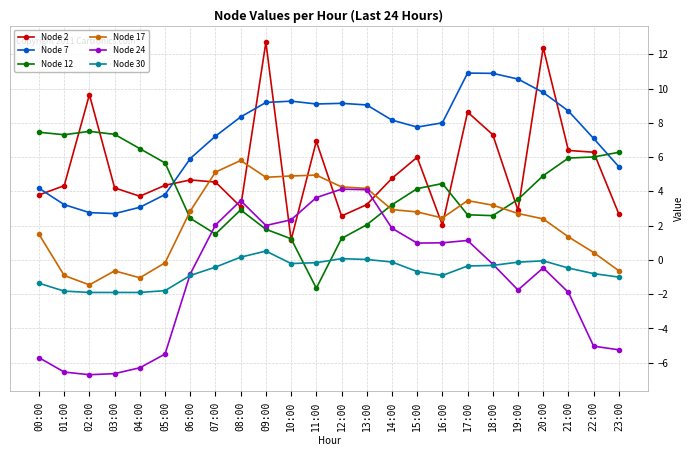

What is the sum of all Node 17 values?

55.2